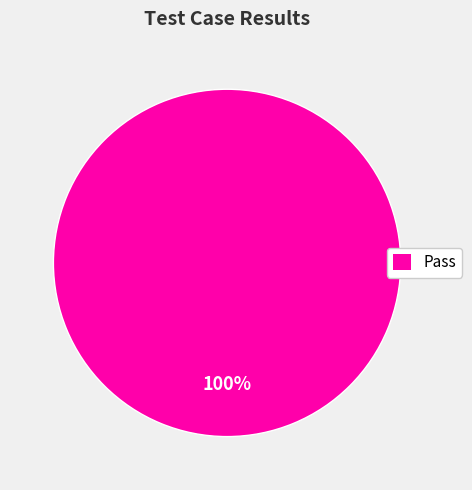

Is there any slice that represents more than half of the pie?

Yes